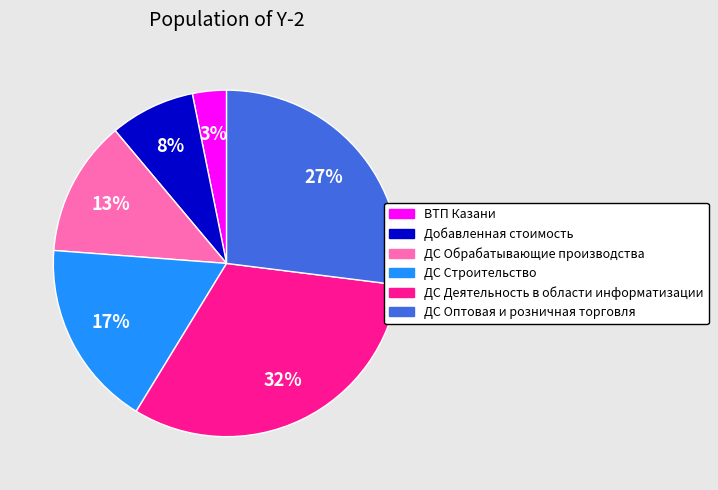

Do ДС Деятельность в области информатизации and Добавленная стоимость together represent more than half of the pie?

No